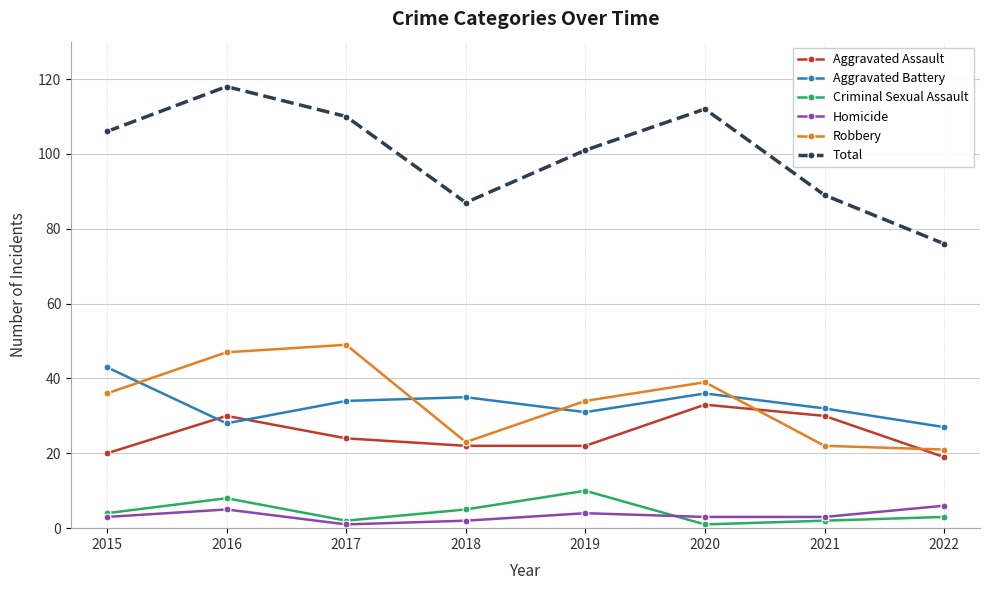

Which series has the largest total across all categories?

Total